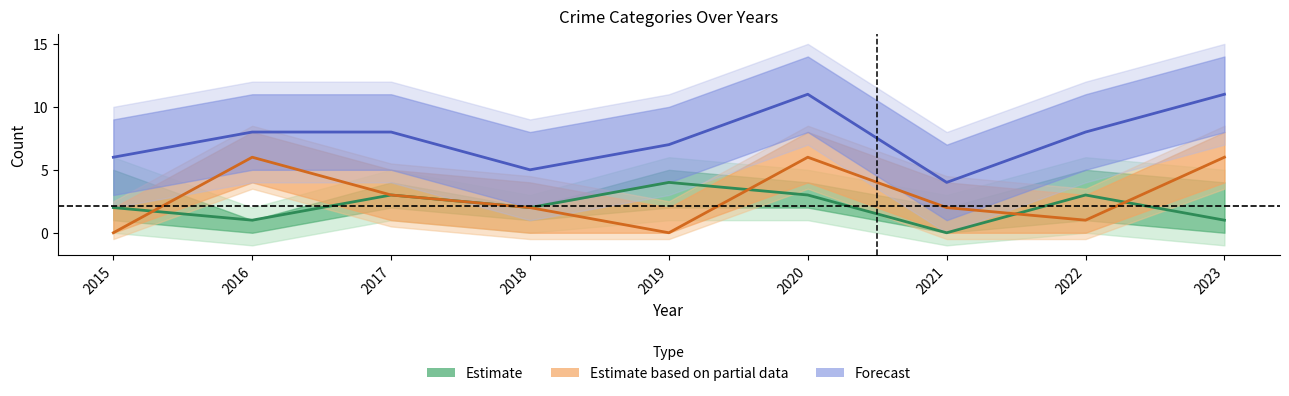

Where does the Estimate based on partial data series first go above 2?

2016